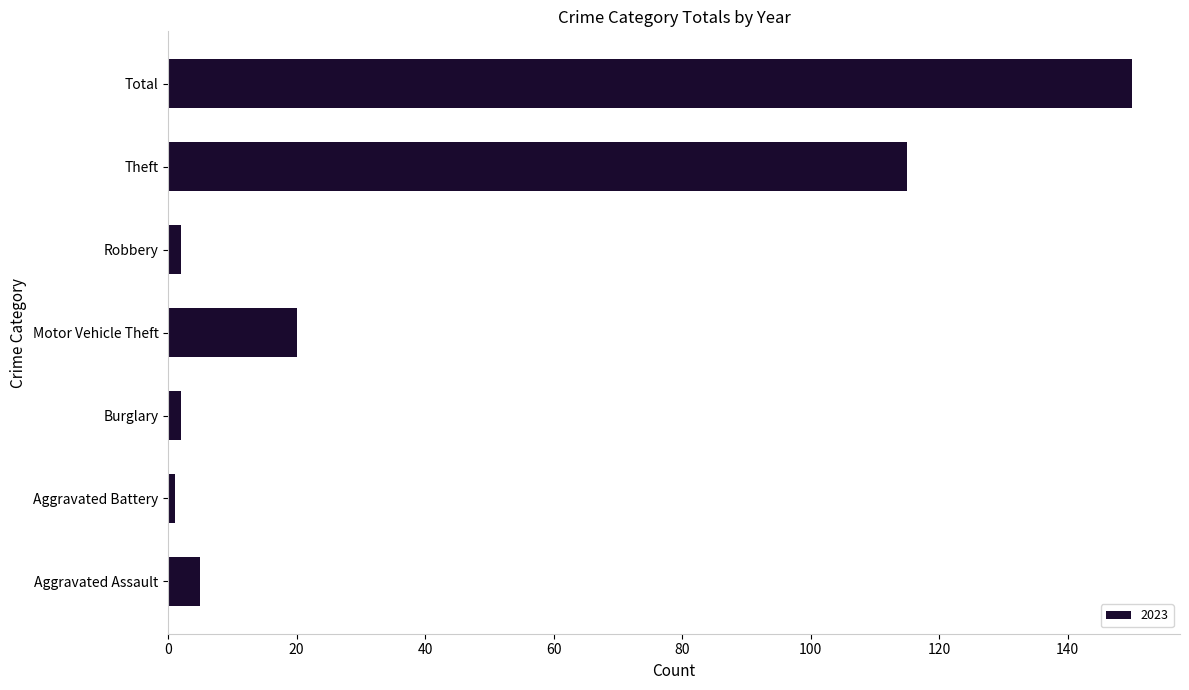

What is the approximate value at Theft, to the nearest 50?

100